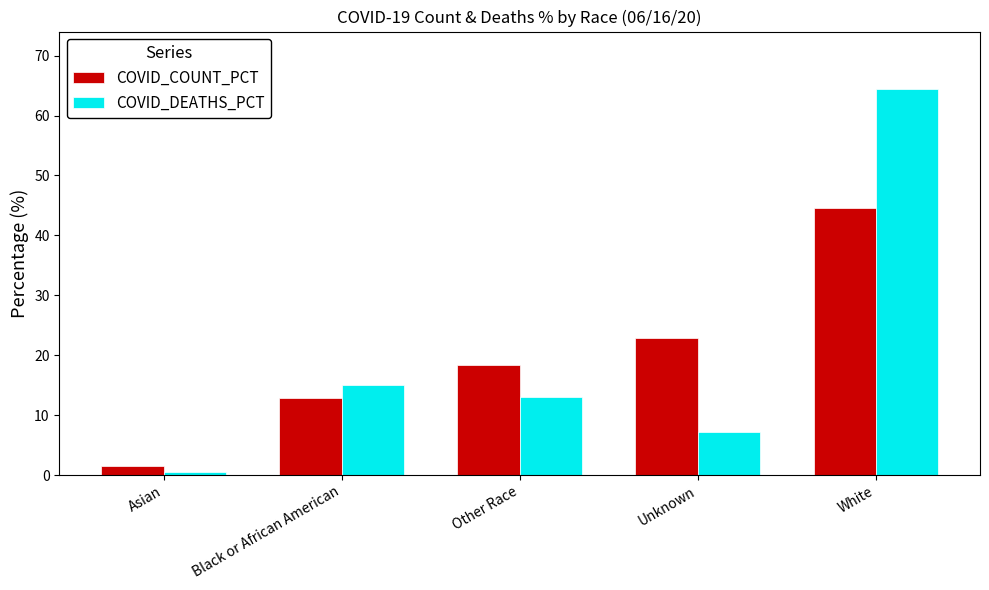

Is it true that COVID_DEATHS_PCT equals 13.0 at Other Race?

True